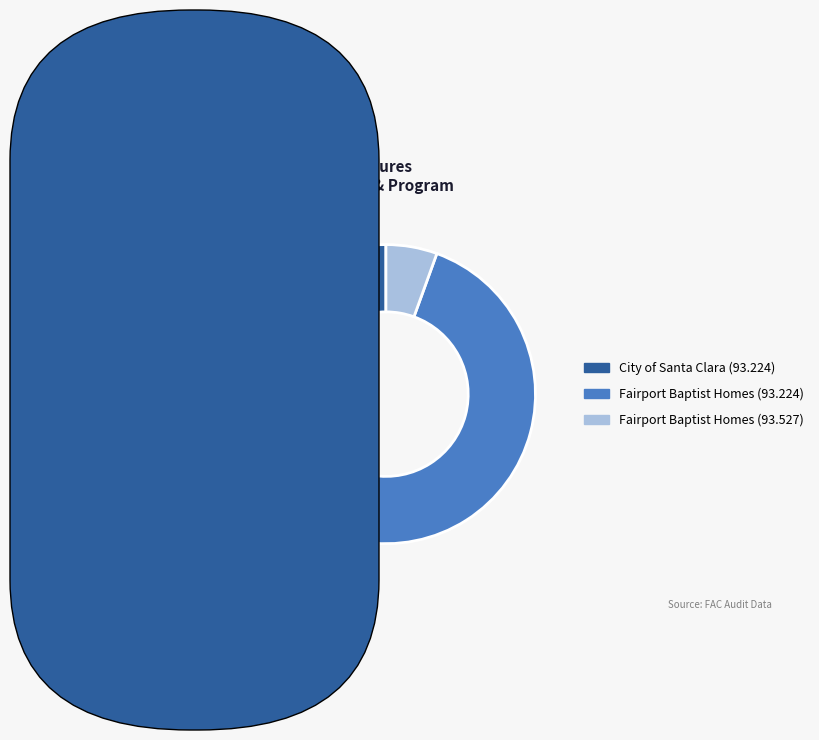

Which category has the smallest portion of the pie?

Fairport Baptist Homes (93.527)